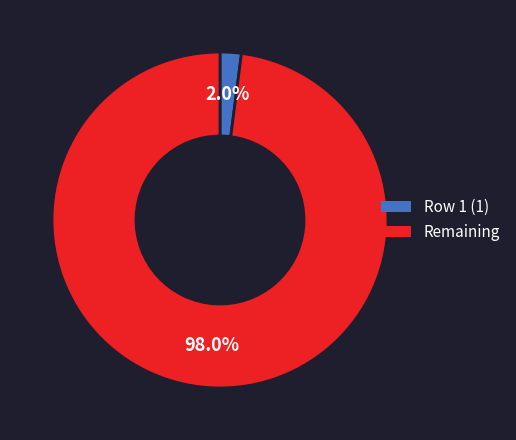

Does any single category account for the majority?

Yes